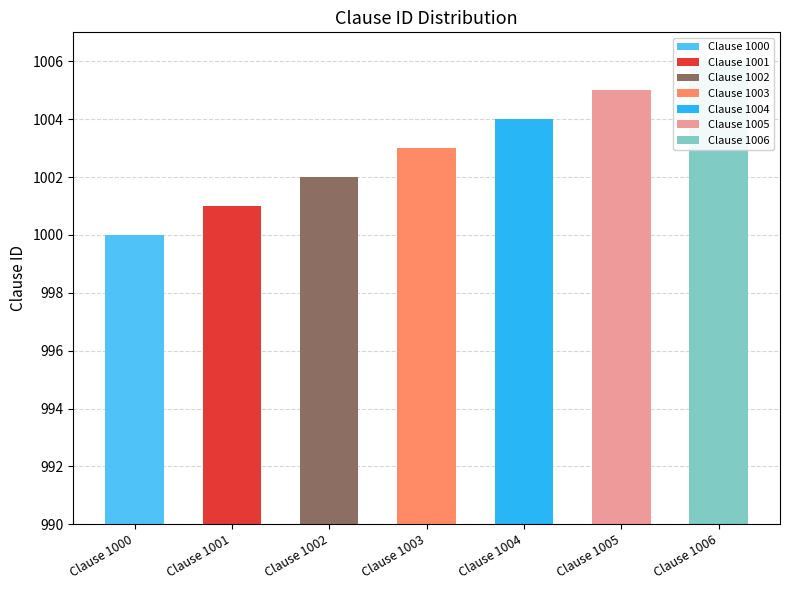

Reading left to right, extract all data points from this chart.

Clause 1000=1000	Clause 1001=1001	Clause 1002=1002	Clause 1003=1003	Clause 1004=1004	Clause 1005=1005	Clause 1006=1006